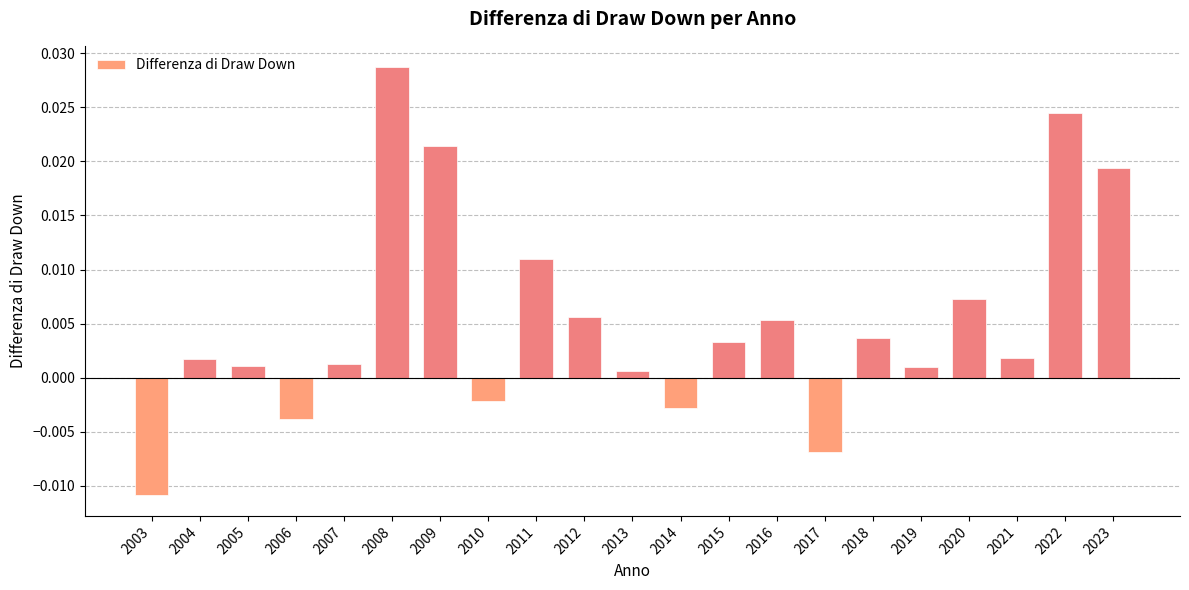

Count the number of values greater than 0.

16